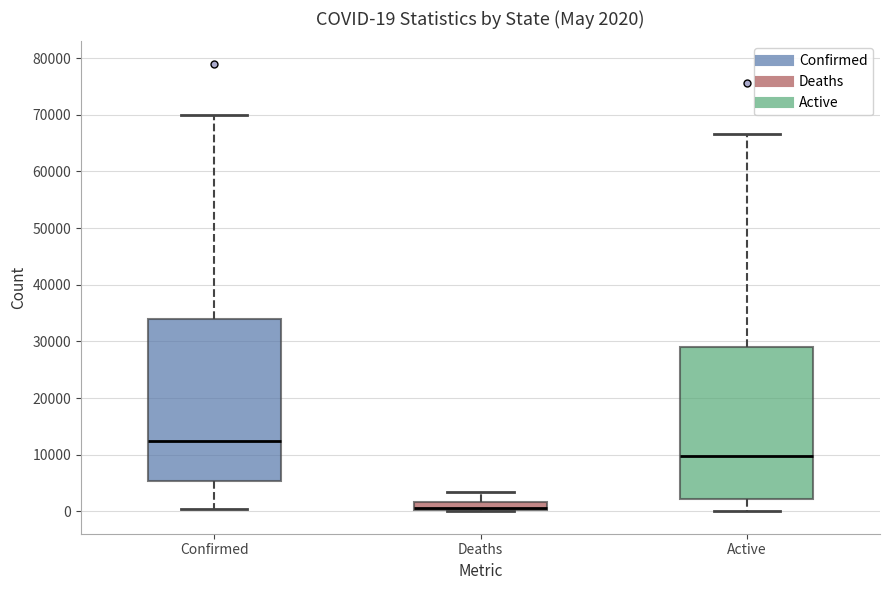

Which box is the tallest, from its lower edge to its upper edge?

Confirmed